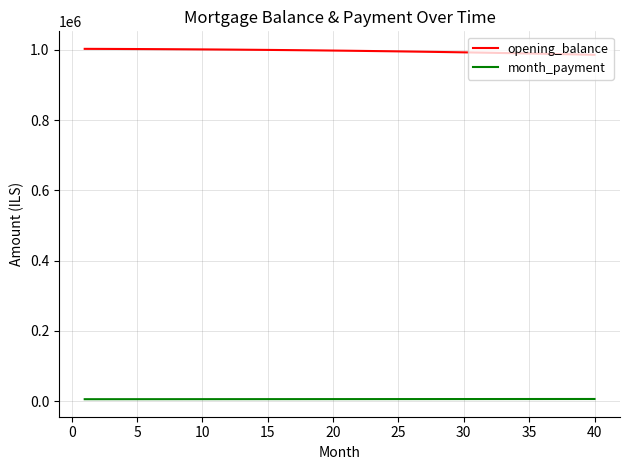

Rank the series by their maximum value, from lowest to highest.

month_payment, opening_balance